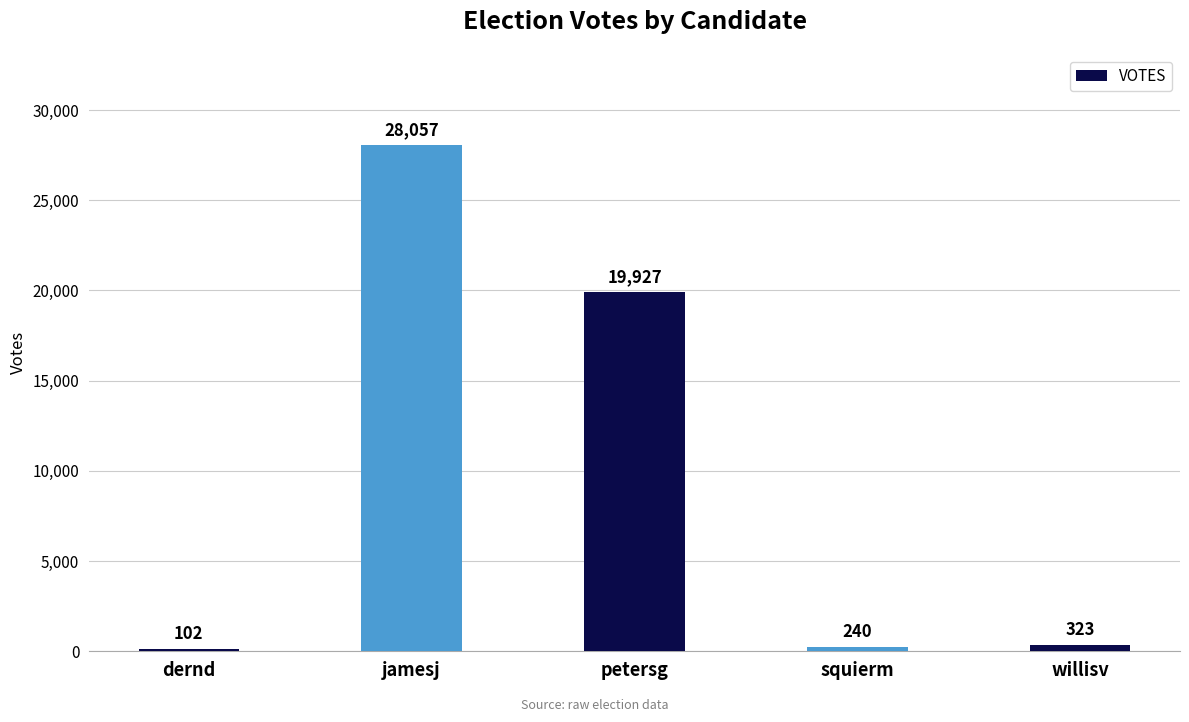

Which label corresponds to the smallest value in the chart?

dernd